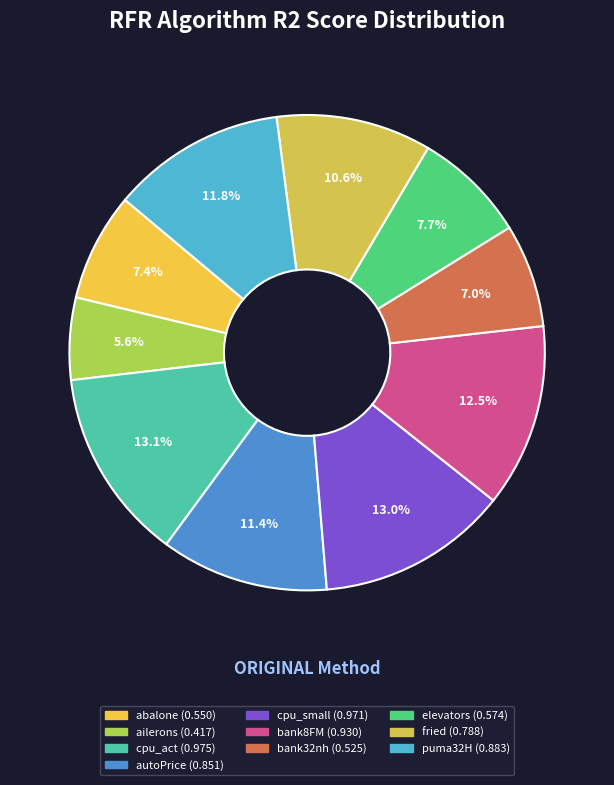

Is the sum of bank32nh and fried greater than half?

No